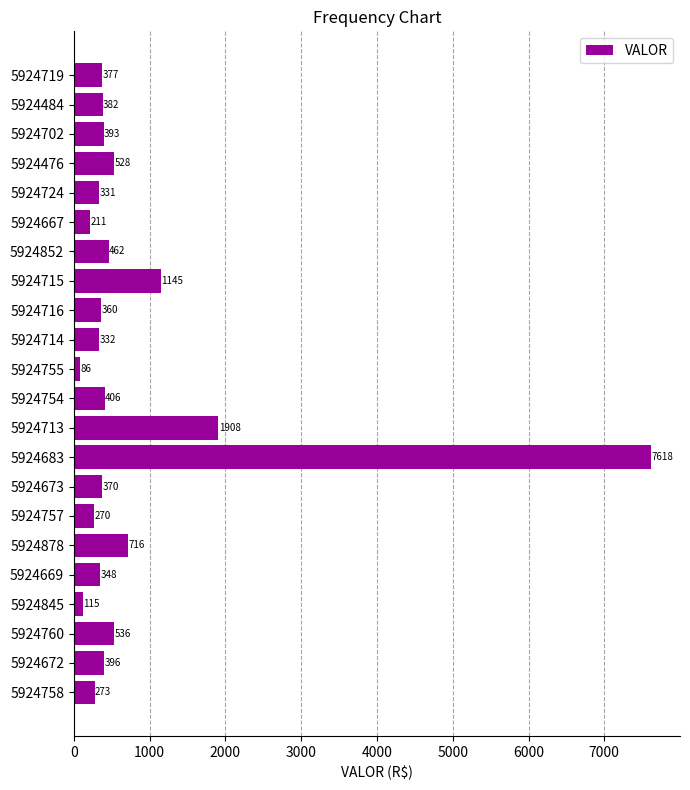

Which category has the lowest value across all series?

5924755